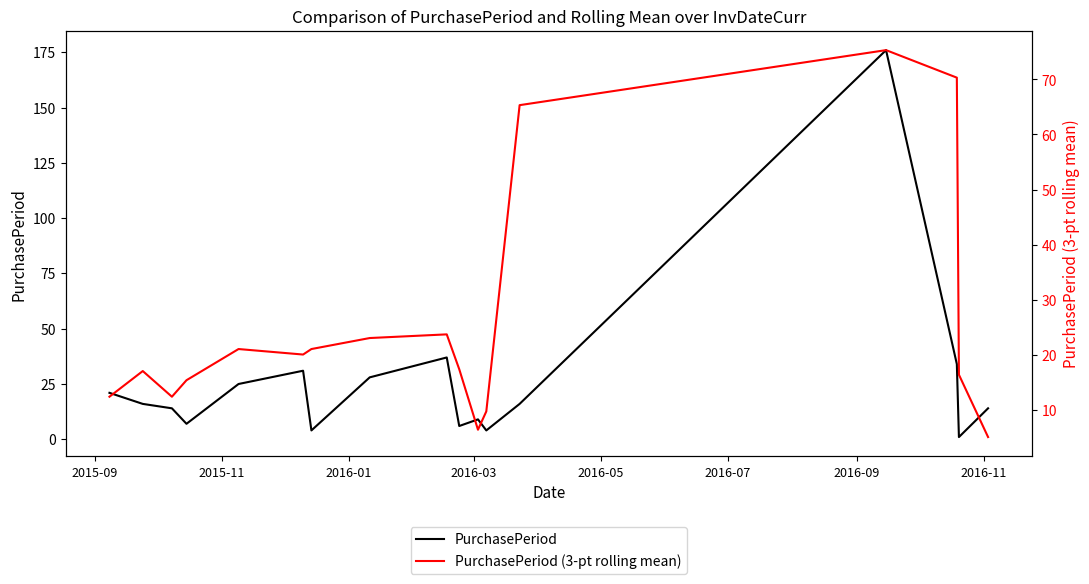

How many values in the PurchasePeriod (3-pt rolling mean) series are below 17?

7